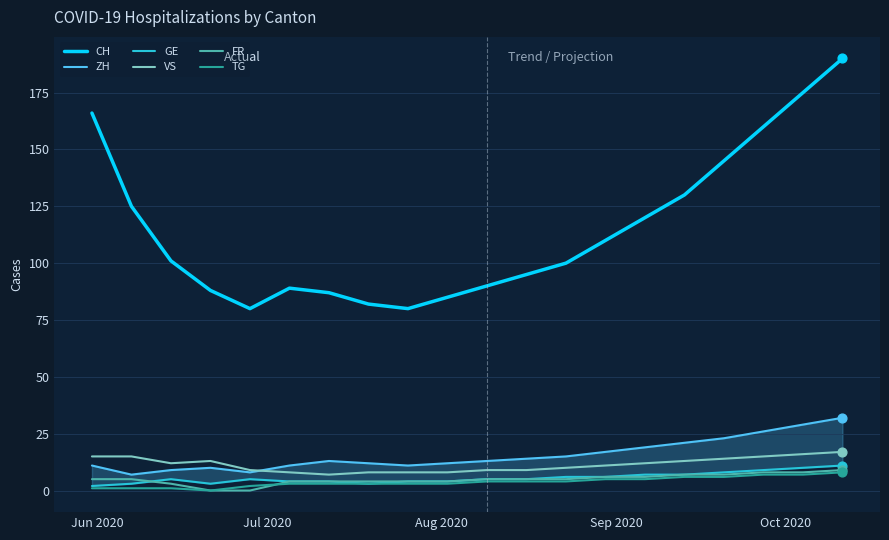

True or false: TG and CH intersect in this chart.

False